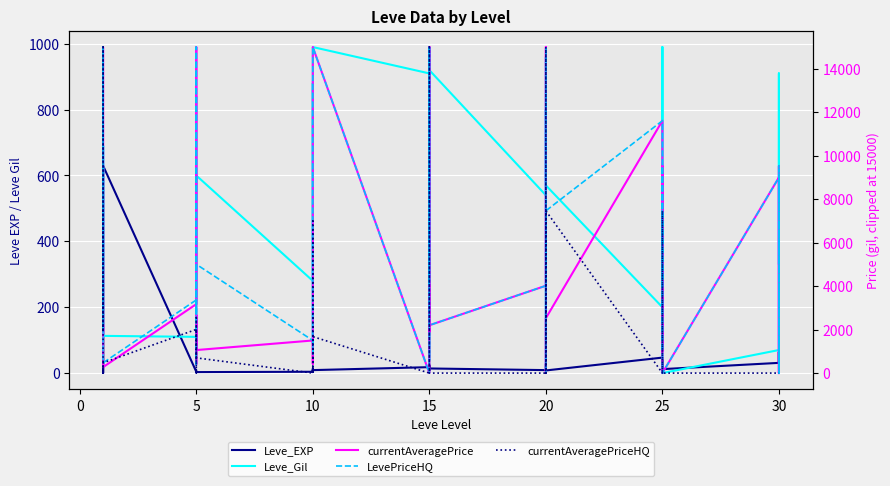

What are all the series names shown in the legend?

Leve_EXP, Leve_Gil, currentAveragePrice, LevePriceHQ, currentAveragePriceHQ